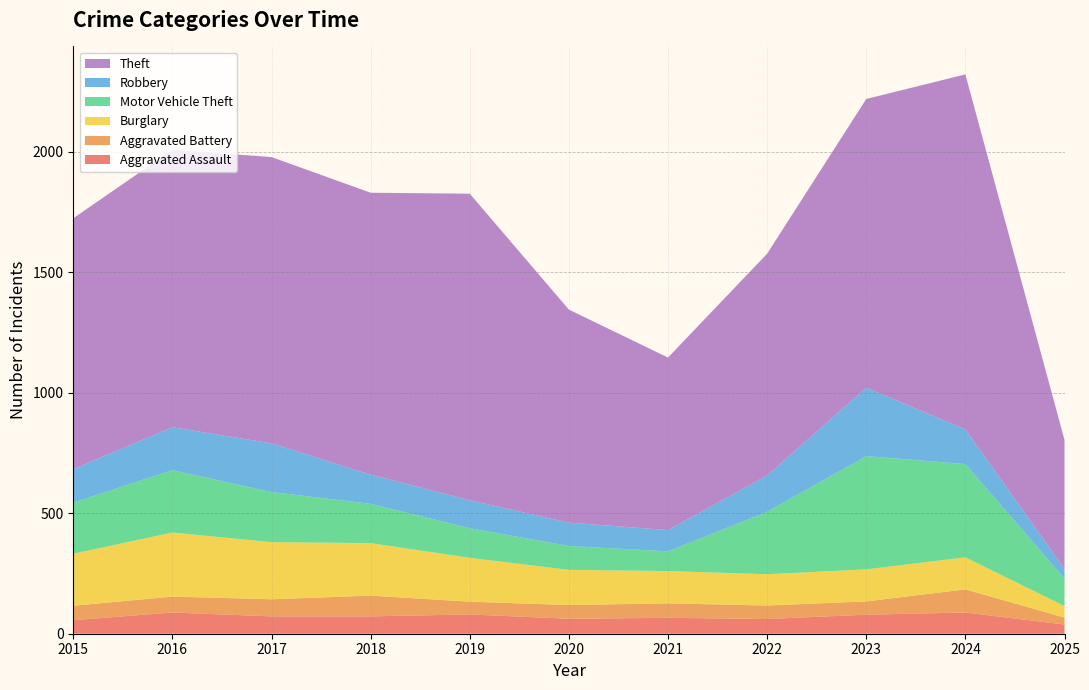

Reading left to right, transcribe all the data shown in this chart.

Aggravated Assault: 56	88	72	72	80	62	66	61	79	88	38
Aggravated Battery: 60	66	71	86	53	57	60	56	55	96	29
Burglary: 216	266	237	218	182	146	134	130	133	133	48
Motor Vehicle Theft: 212	259	208	163	123	99	82	259	470	387	114
Robbery: 139	178	202	121	116	97	88	151	284	144	40
Theft: 1041	1151	1188	1170	1272	884	716	920	1198	1473	535